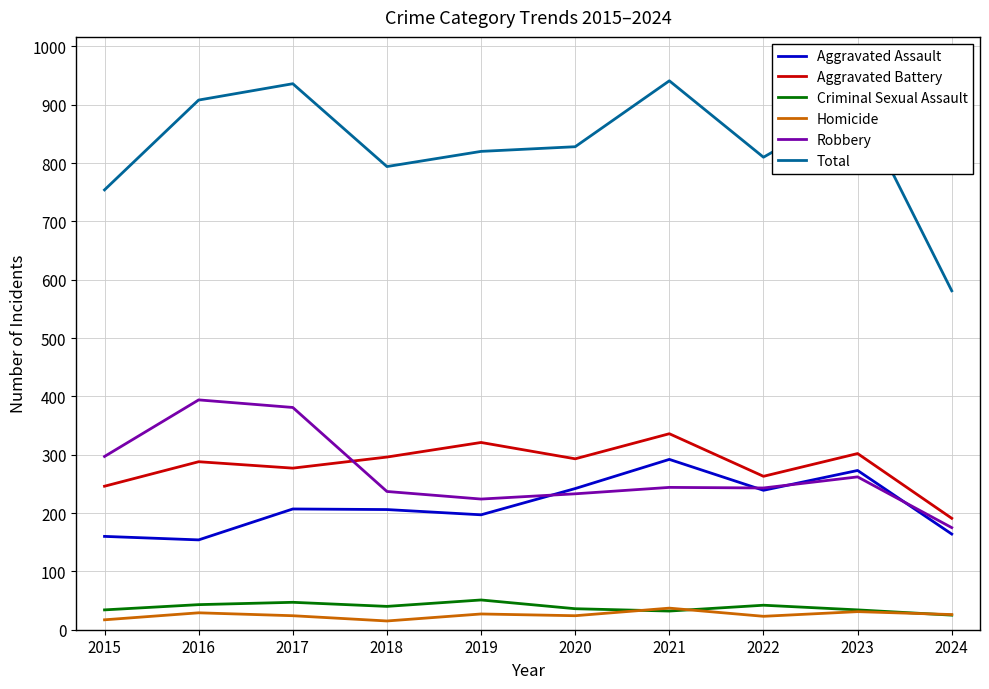

At 2019, list the series in order from smallest to largest.

Homicide, Criminal Sexual Assault, Aggravated Assault, Robbery, Aggravated Battery, Total